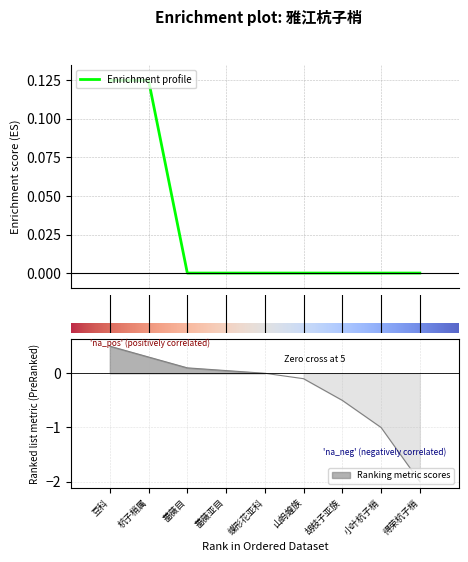

At which label is the value closest to 0?

蔷薇目